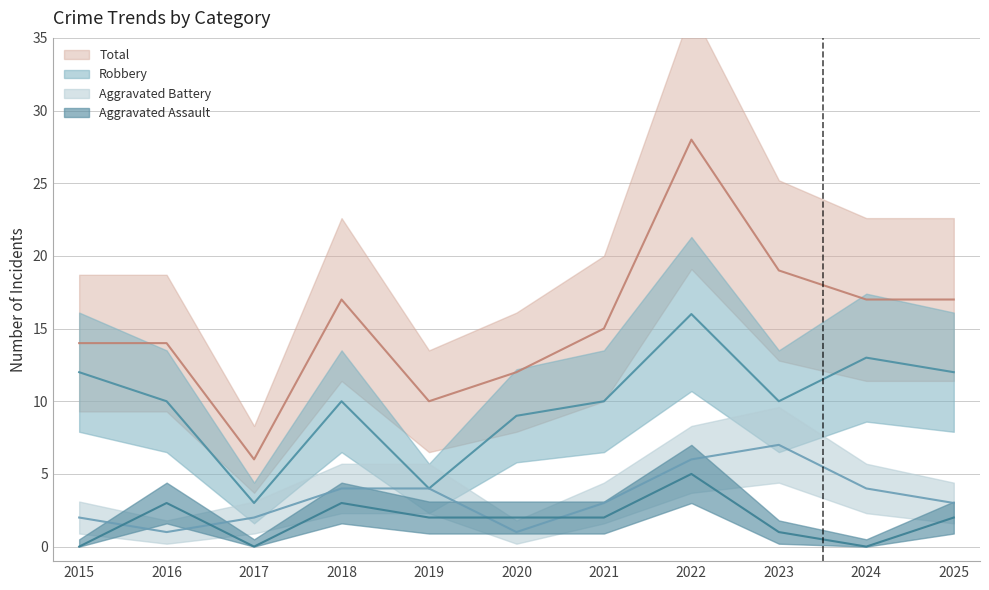

At which category is the sum across all series the highest?

2022